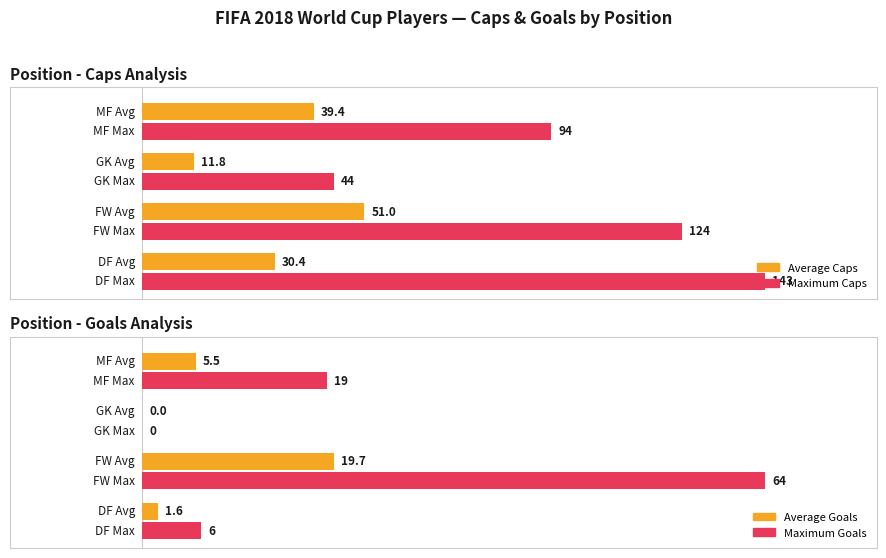

What is the average value of the Maximum Goals series?

22.2